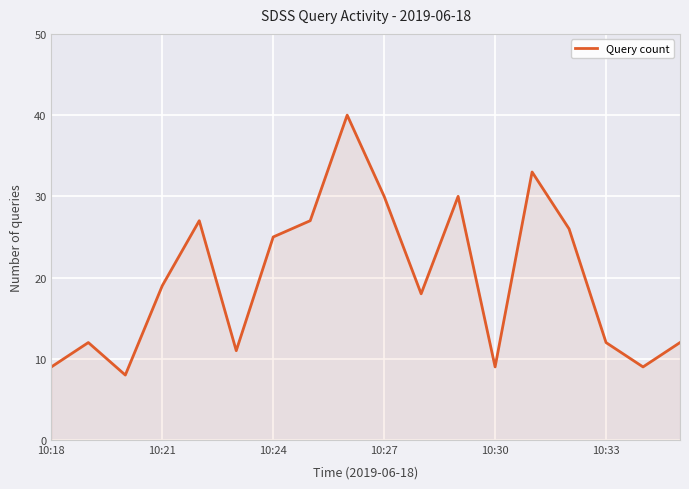

What is the difference between the maximum and minimum values?

32